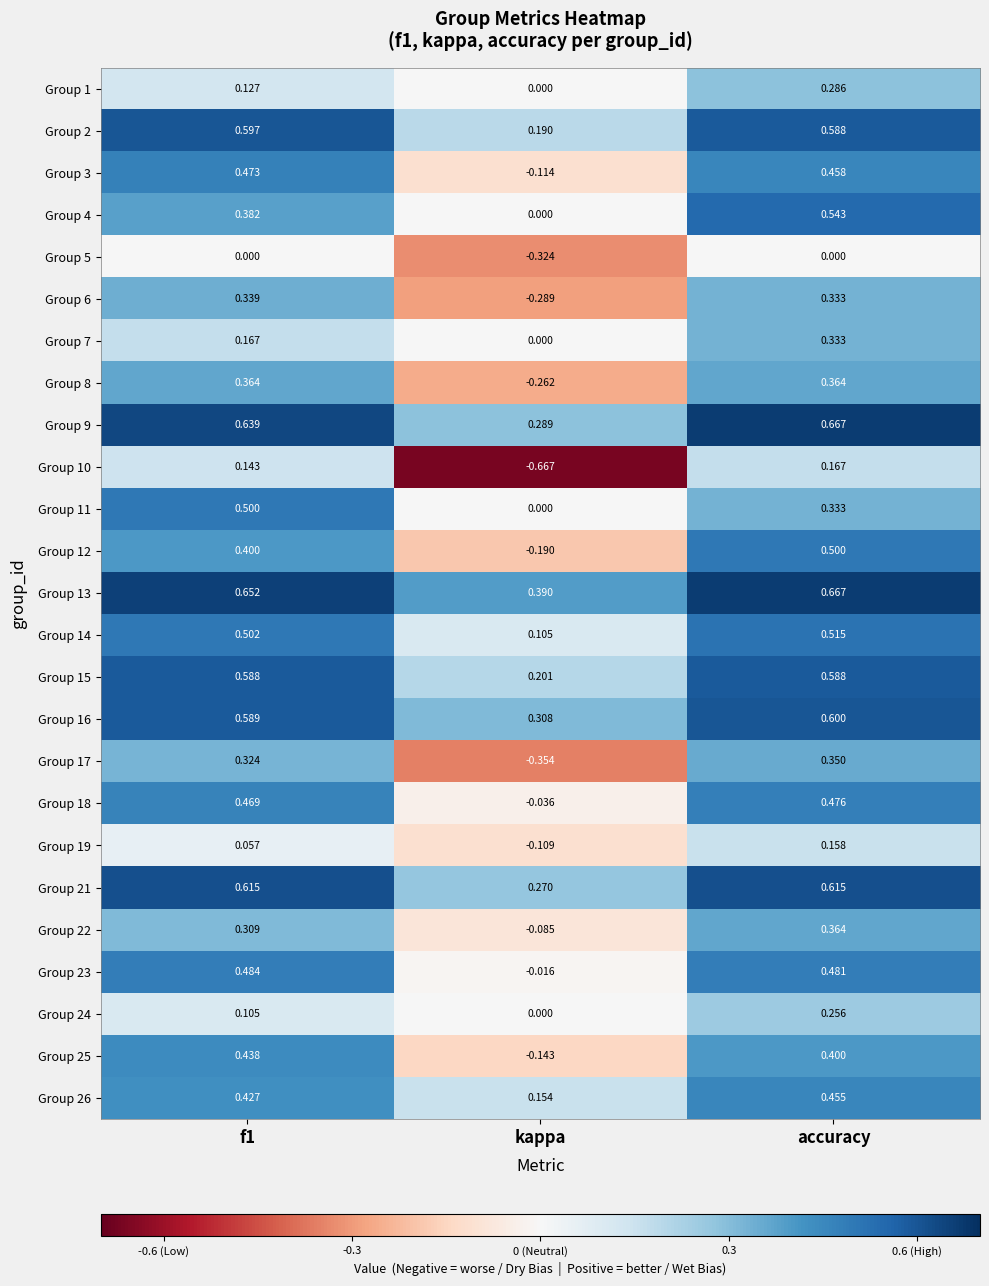

At which label is Group 23 closest to 0?

kappa